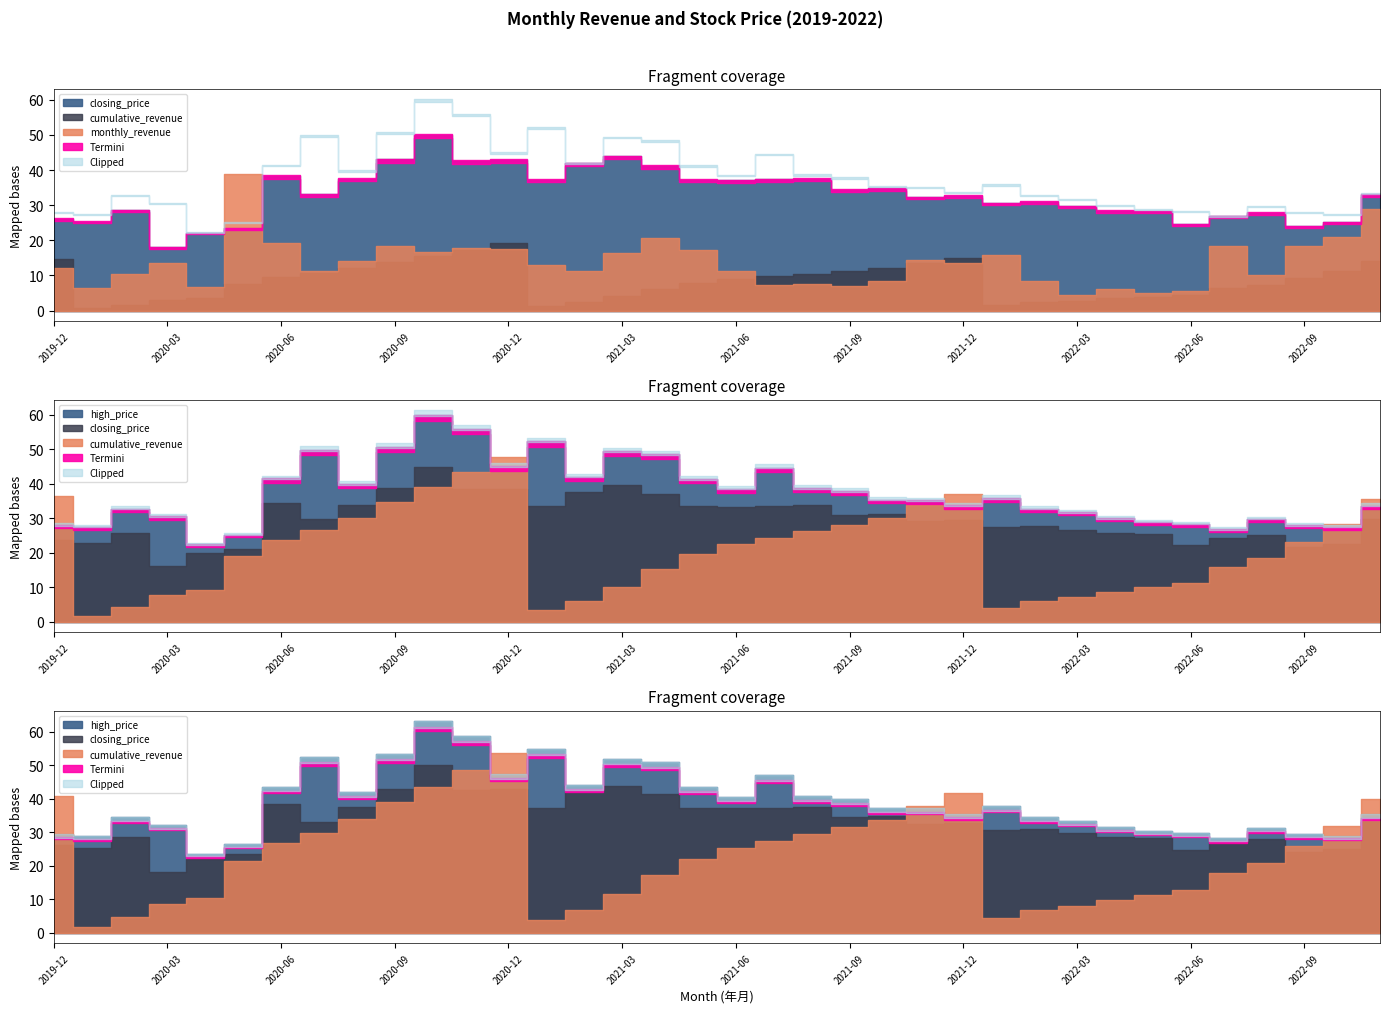

What is the sum of the closing_price values at 2020-10 and 2022-11?

83.0